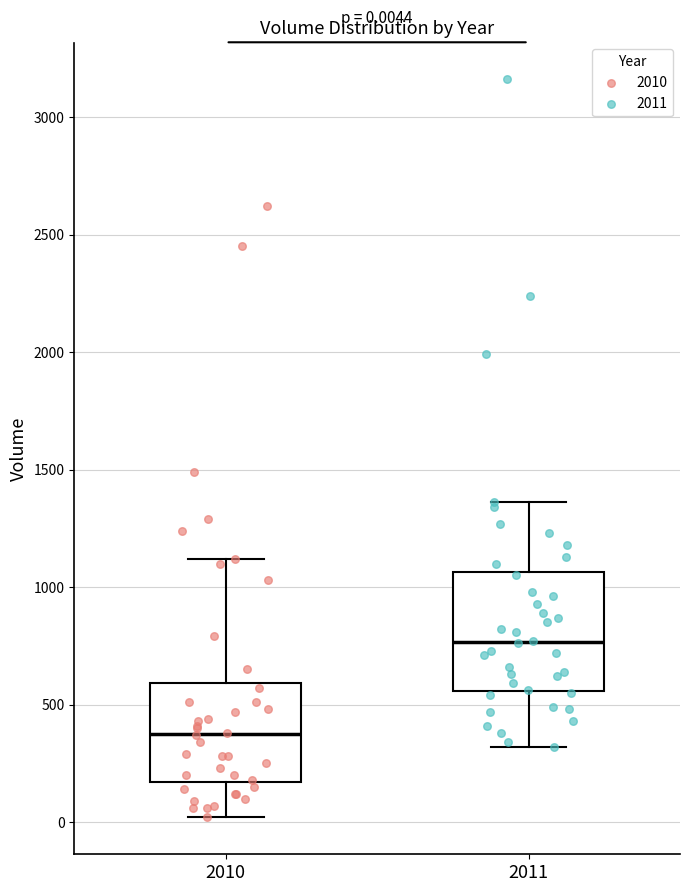

Comparing the boxes themselves (not the whiskers), which one is the tallest?

2011